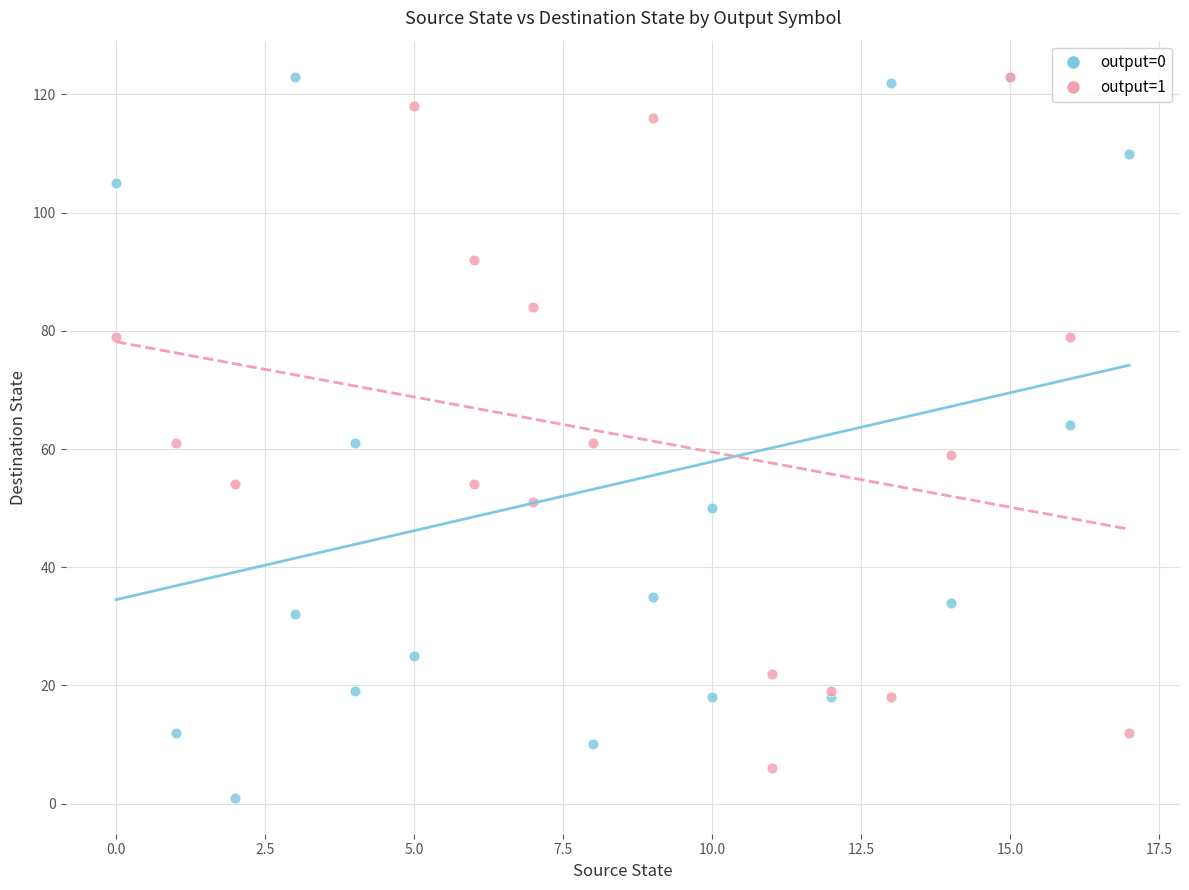

Which series has the largest Y range (max minus min)?

output=0